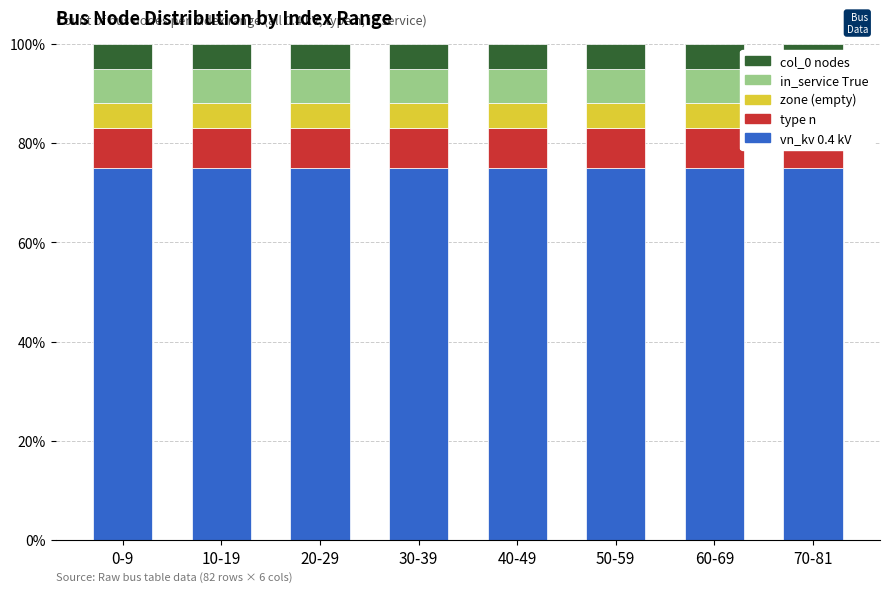

How many groups of bars are there?

8